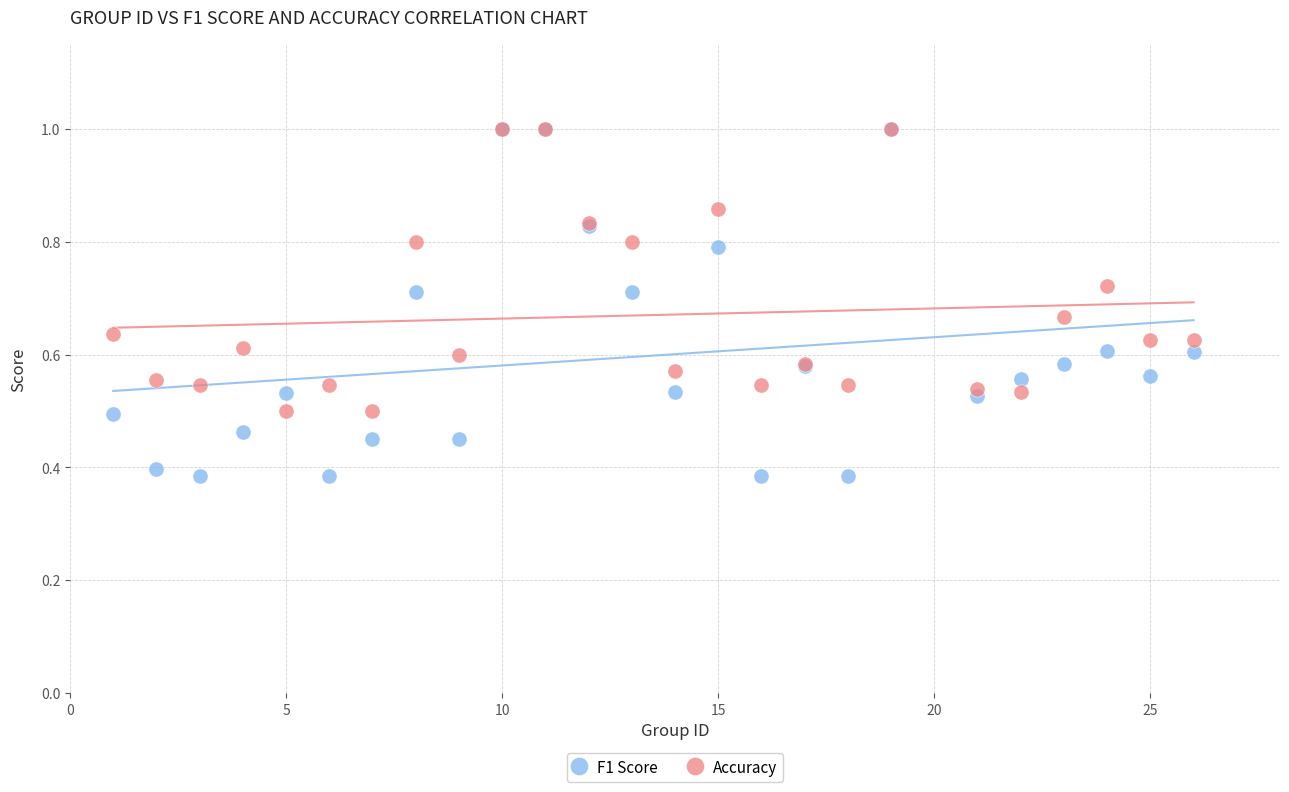

What are all the series names shown in the legend?

F1 Score, Accuracy